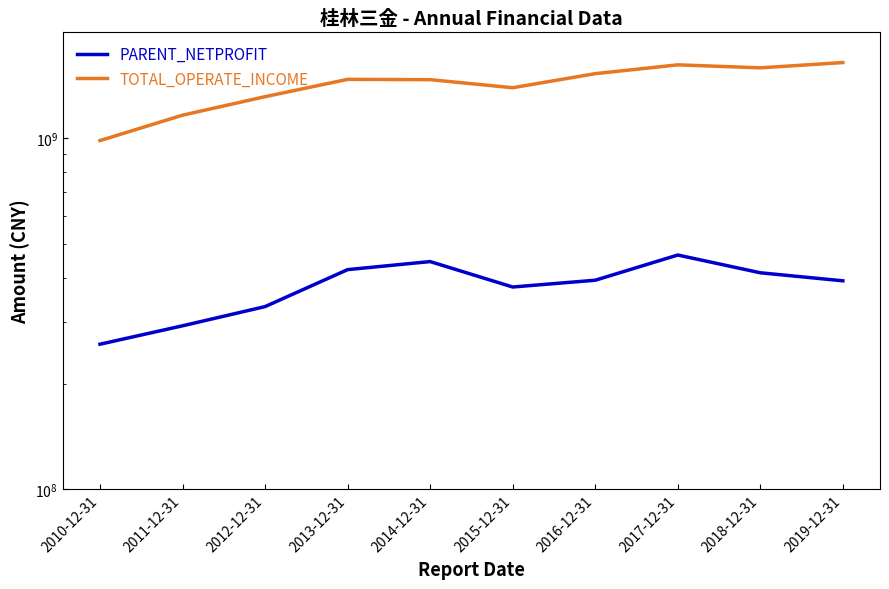

Is this an area chart (filled region under the line)?

No